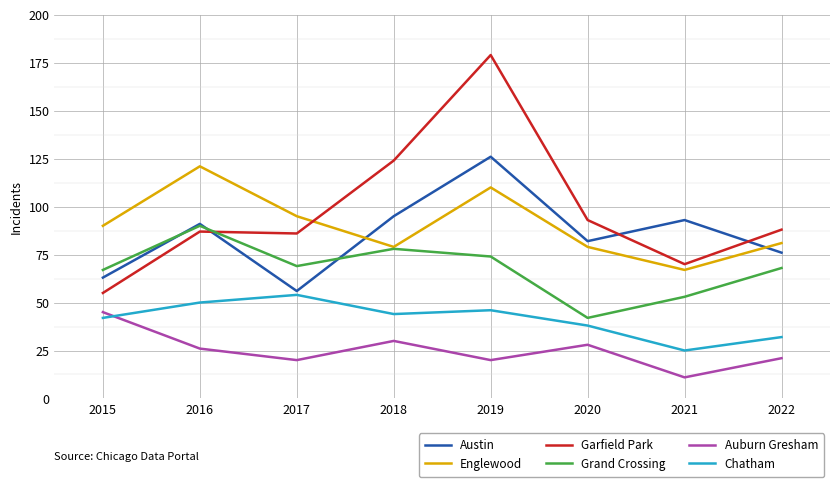

What is the total value across all series at 2021?

319